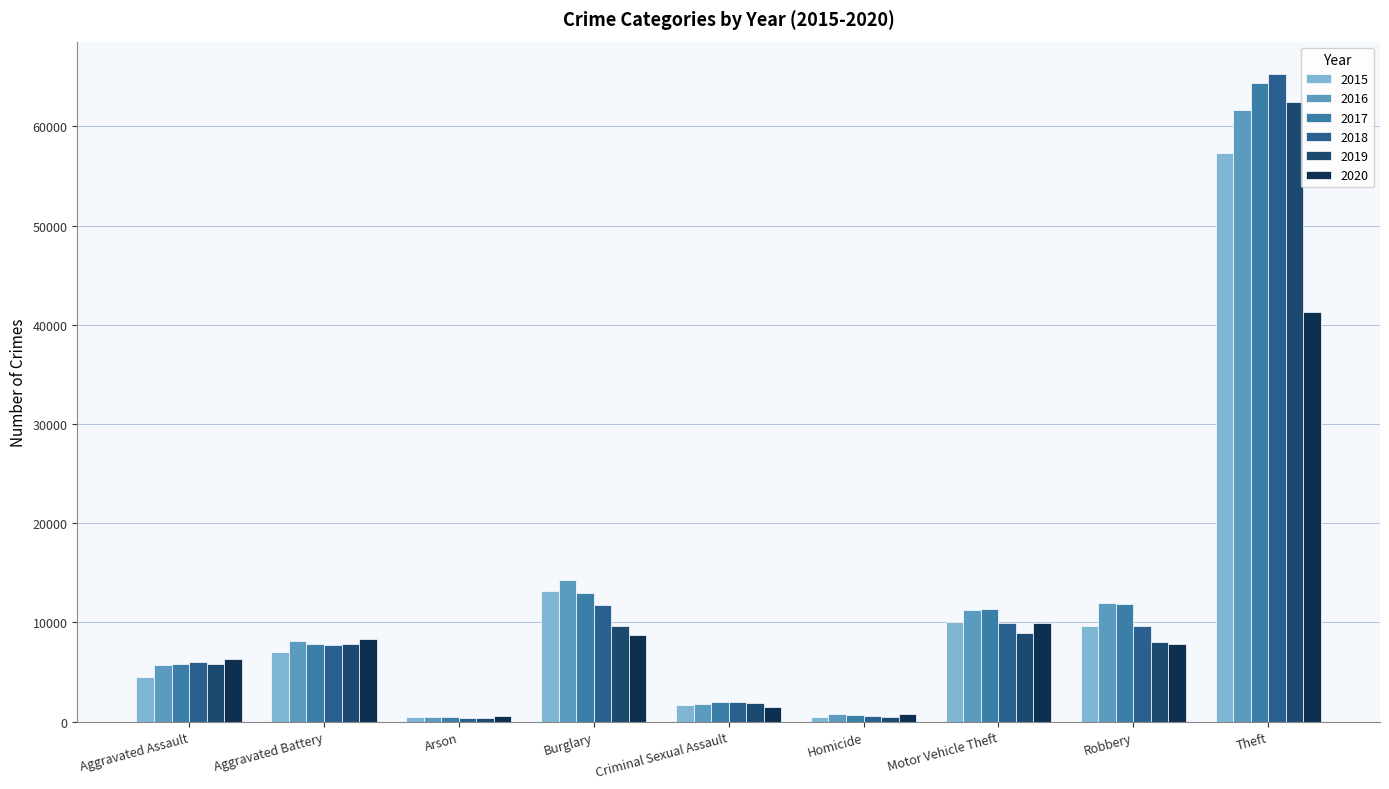

What is the label of the 3rd bar from the left?

Arson